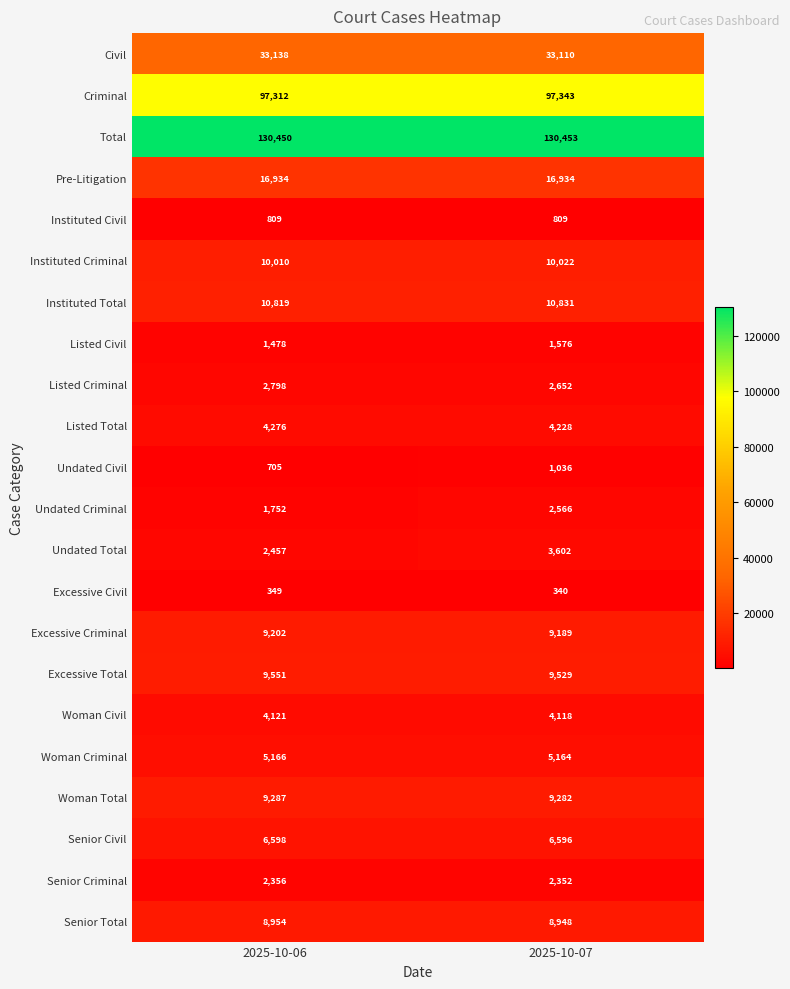

Read the Excessive Criminal value at 2025-10-06, to the nearest 10.

9200